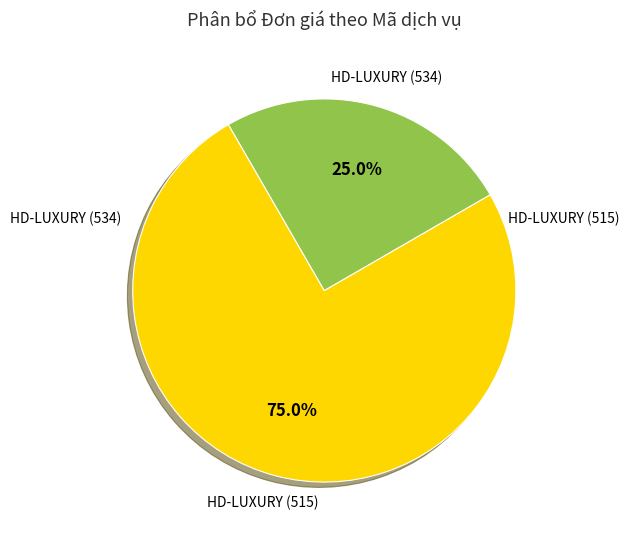

Rank the categories by value from lowest to highest.

HD-LUXURY (534), HD-LUXURY (515)